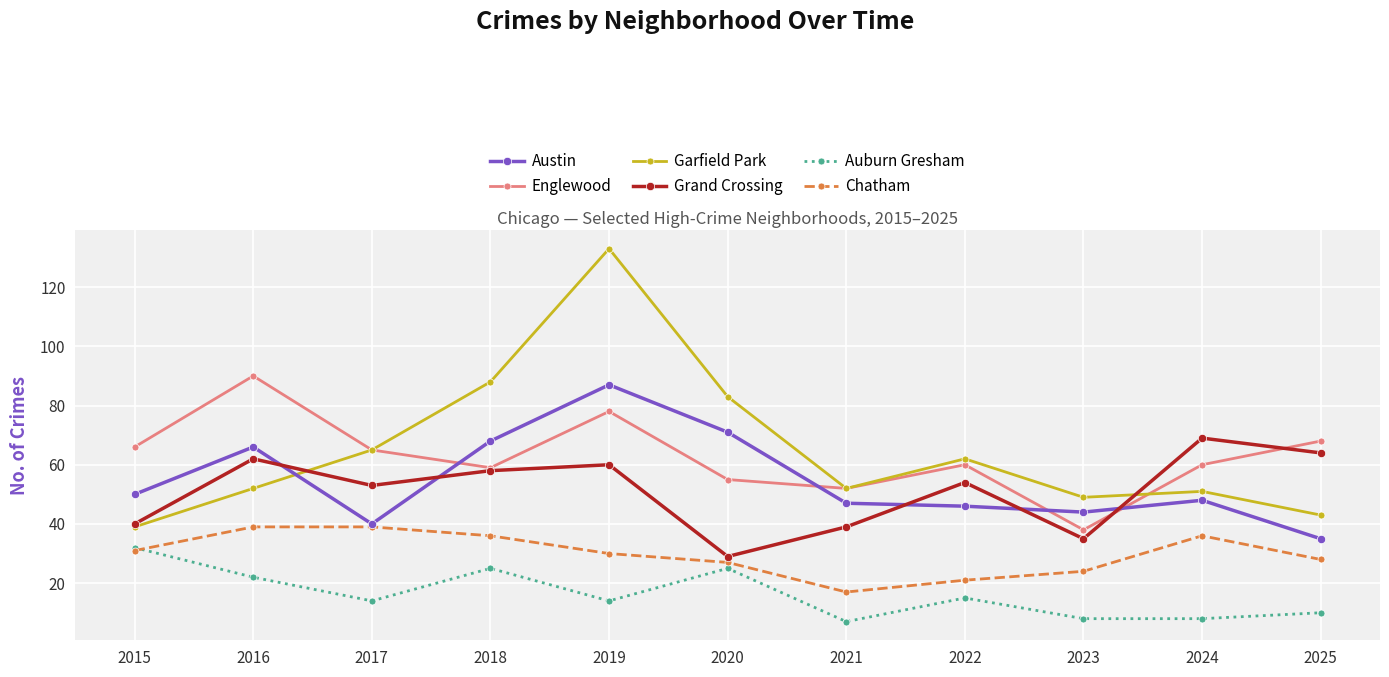

The value of Englewood at 2016 is 120. True or false?

False